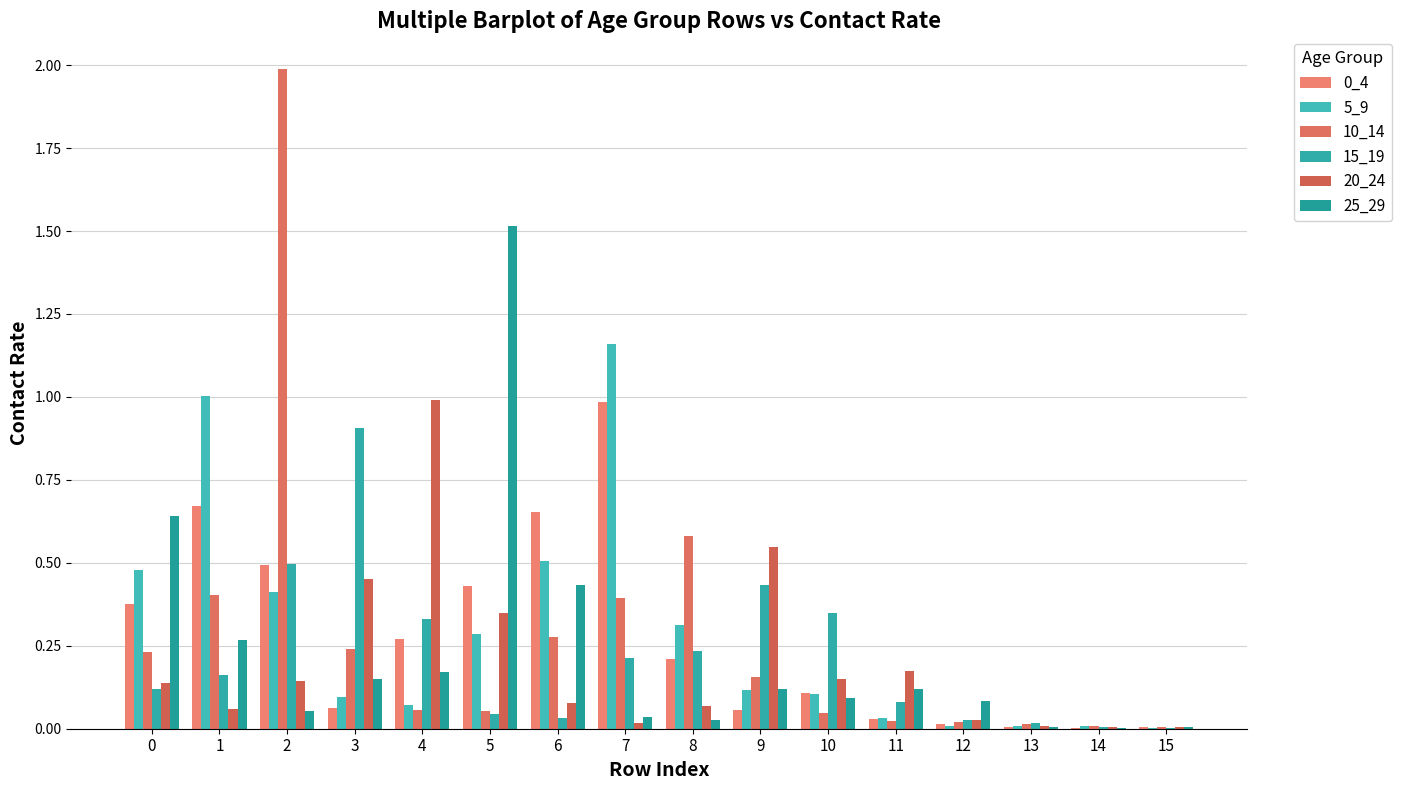

At which category does the chart reach its peak across all series?

2